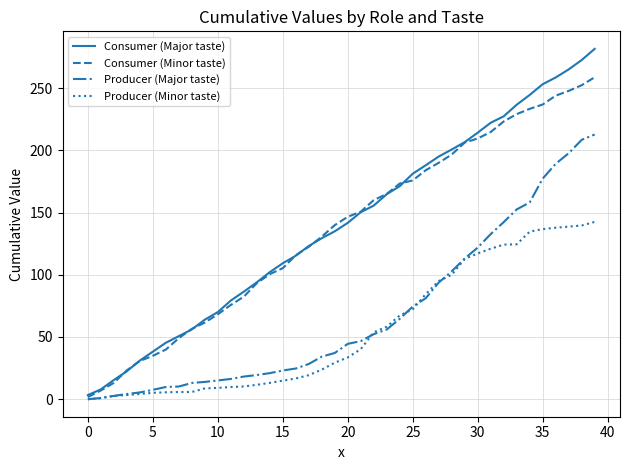

Rank the series by their maximum value, from highest to lowest.

Consumer (Major taste), Consumer (Minor taste), Producer (Major taste), Producer (Minor taste)